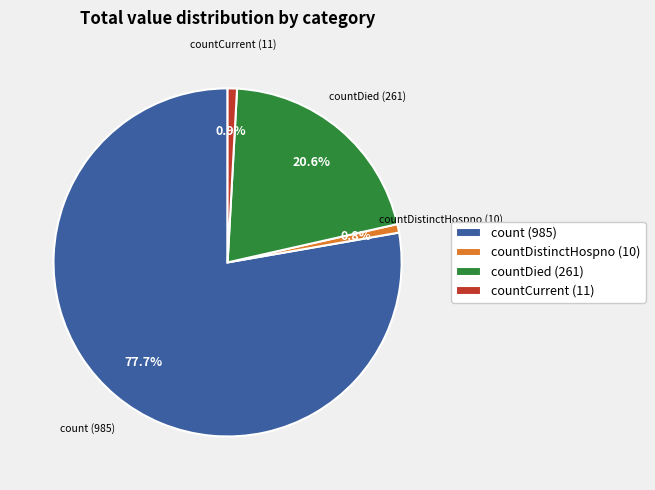

Which has a higher value, countCurrent (11) or count (985)?

count (985)